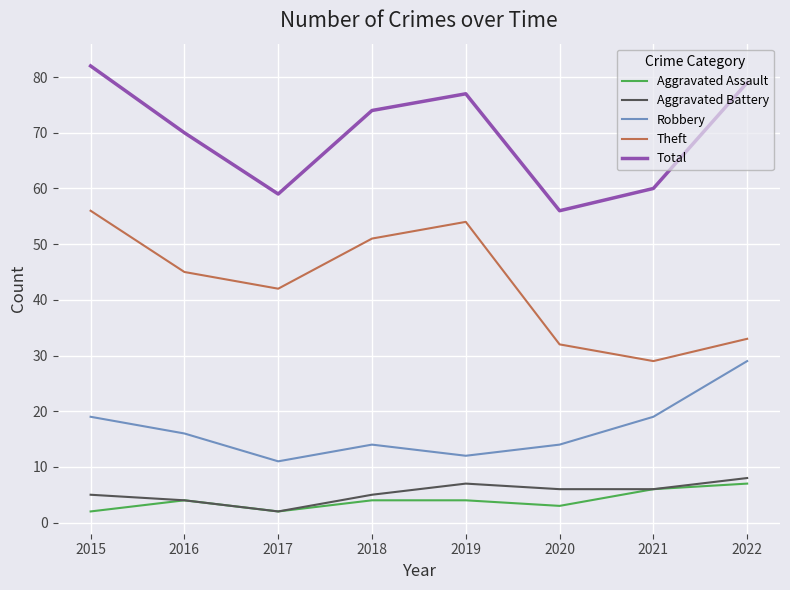

What are all the series names shown in the legend?

Aggravated Assault, Aggravated Battery, Robbery, Theft, Total